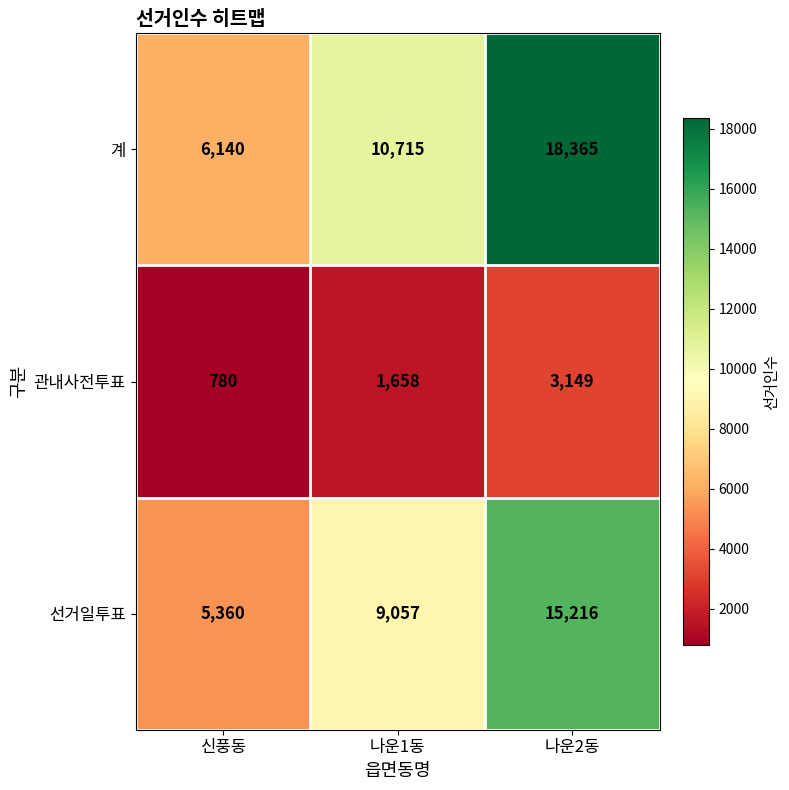

Rank the series at 신풍동 from lowest to highest value.

관내사전투표, 선거일투표, 계